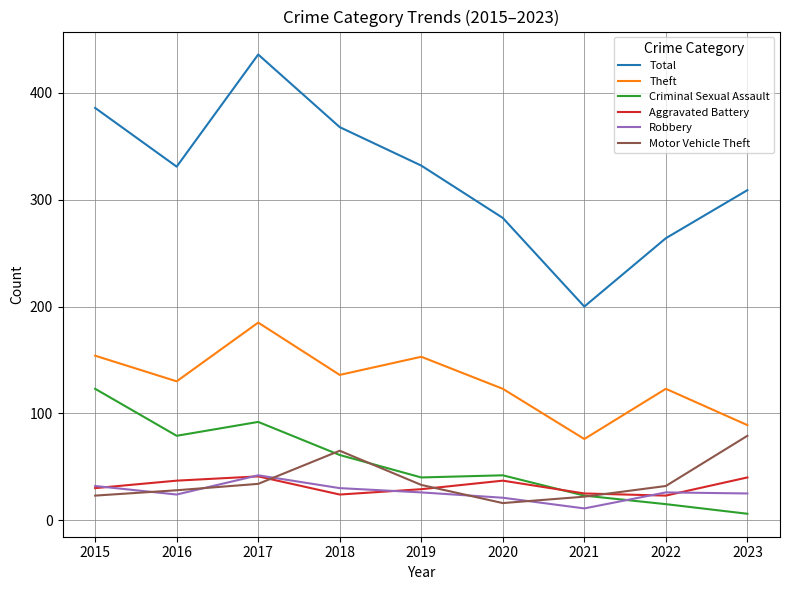

Which category has the lowest value in the Robbery series?

2021